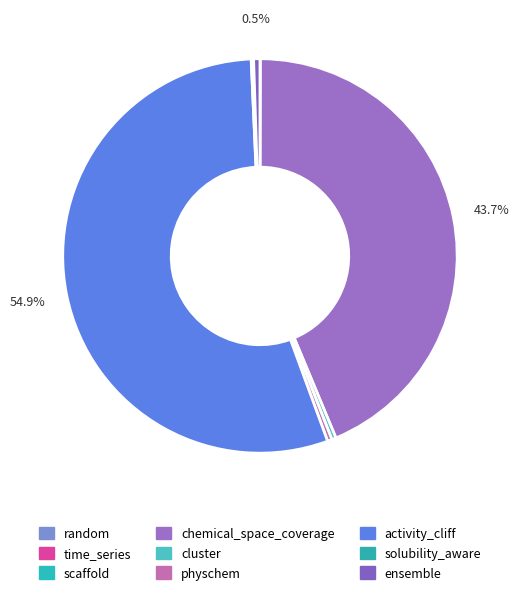

Count the number of slices in the pie.

9